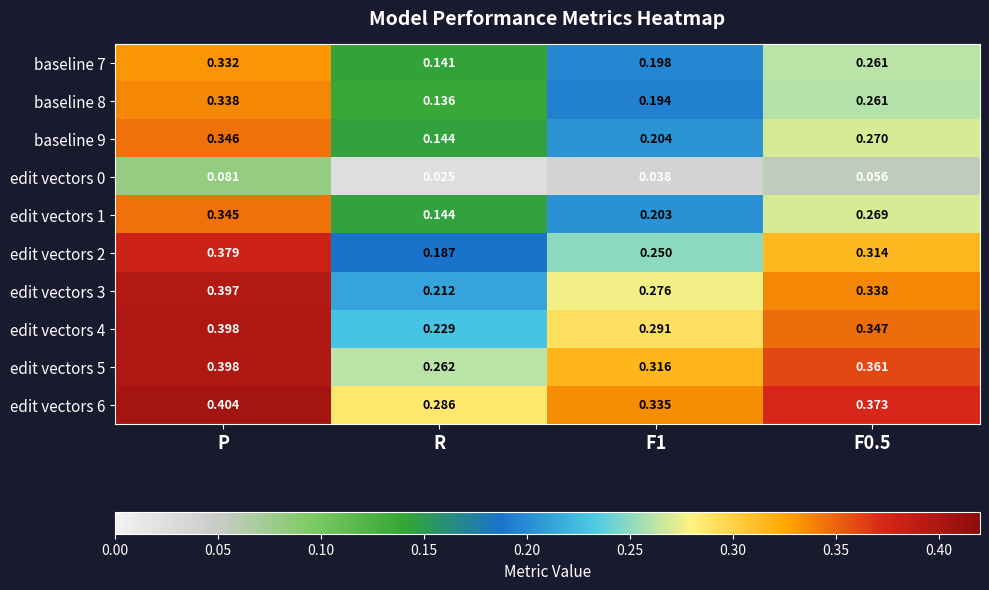

At which label is baseline 9 closest to 0?

R